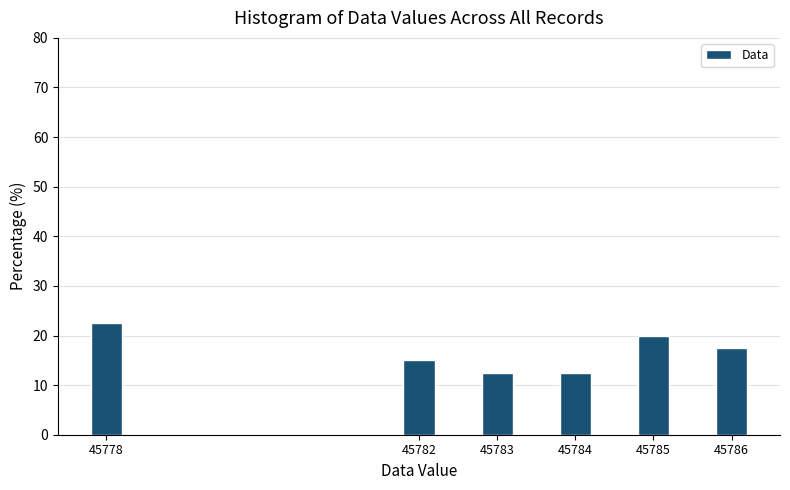

Reading left to right, extract all data points from this chart.

45778=22.5	45782=15.0	45783=12.5	45784=12.5	45785=20.0	45786=17.5